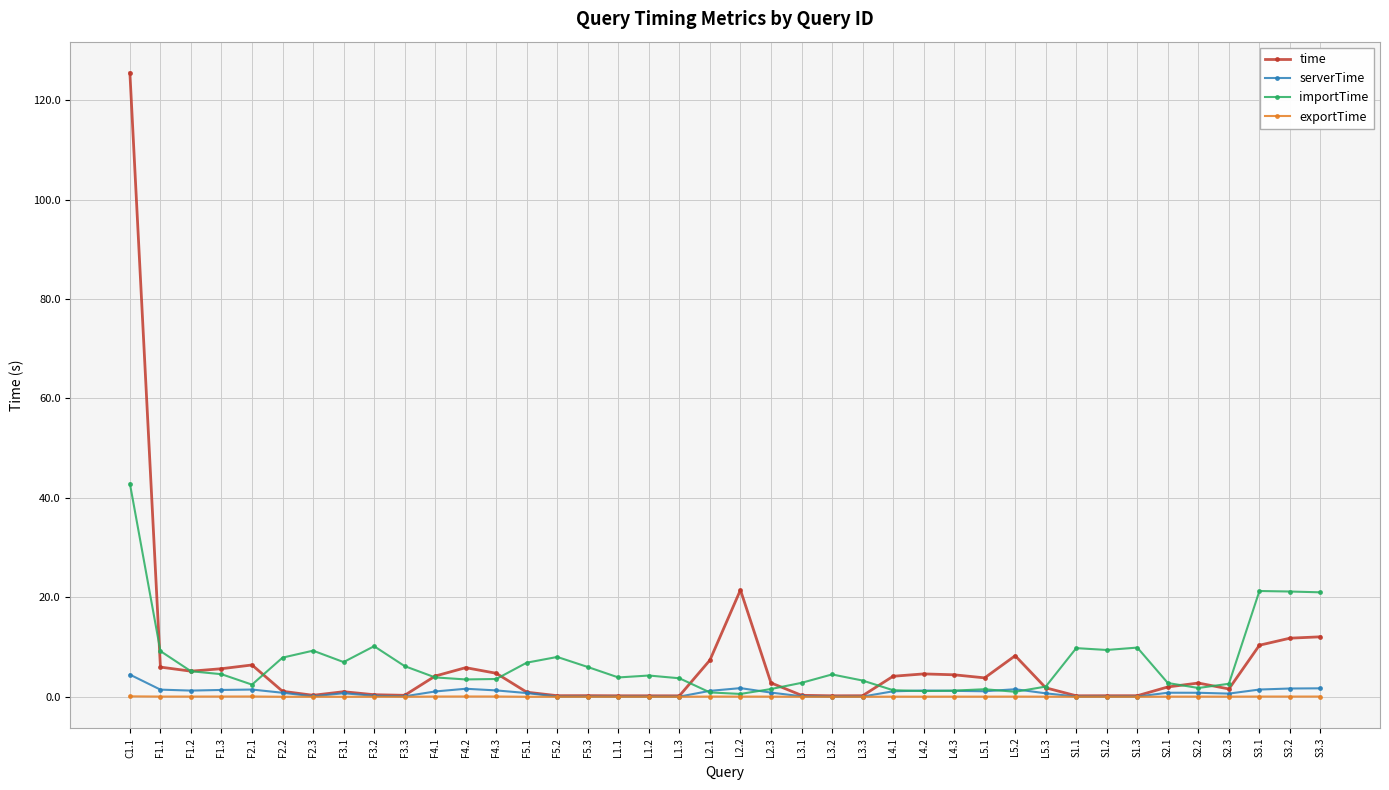

What is the maximum value for exportTime?

0.1